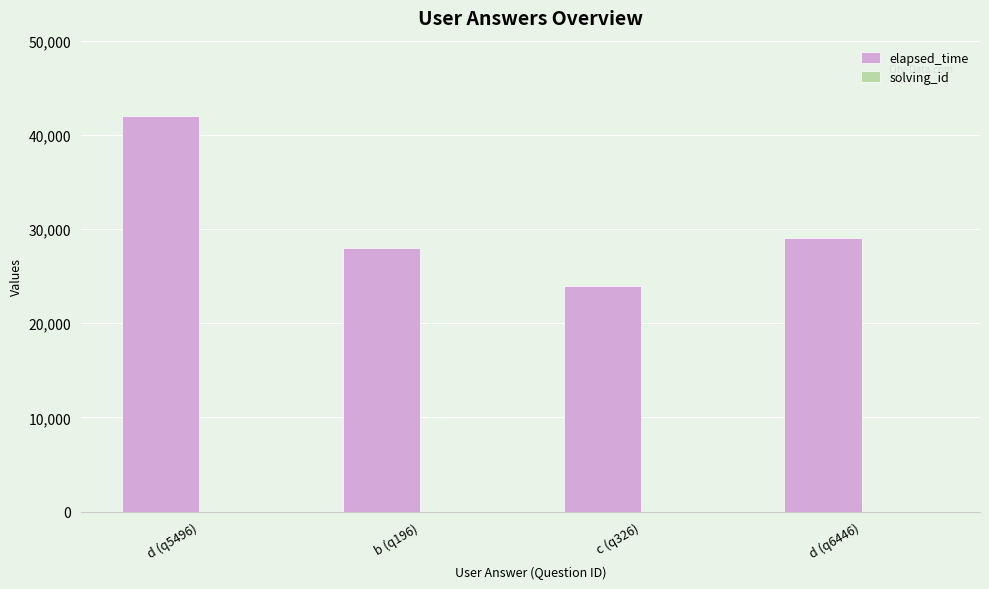

What is the approximate value of elapsed_time at c (q326), to the nearest 50?

24000